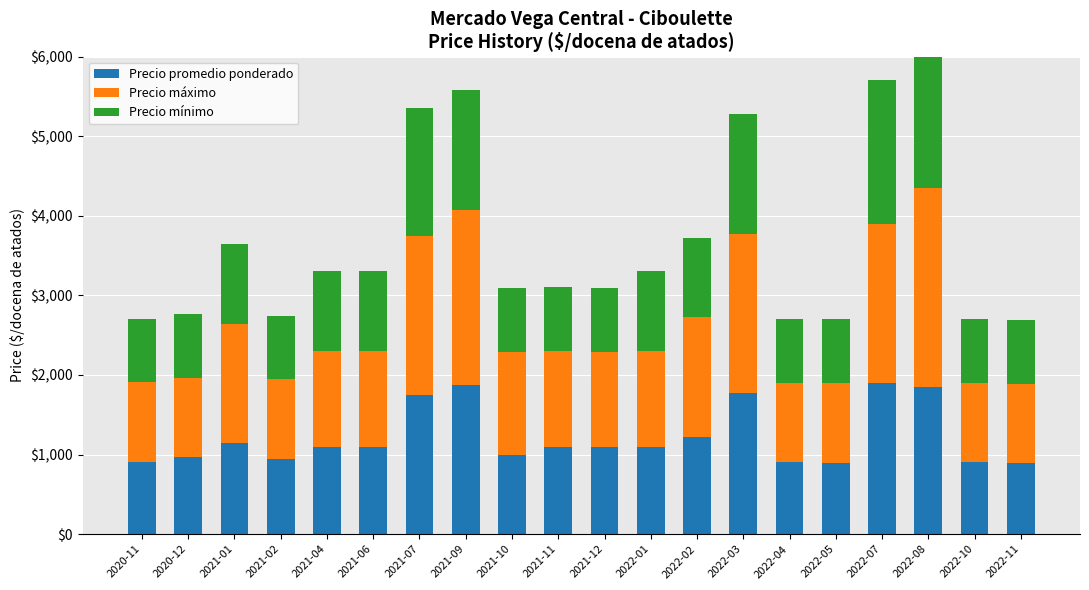

True or false: Precio promedio ponderado has a value of 946 at 2021-02.

True